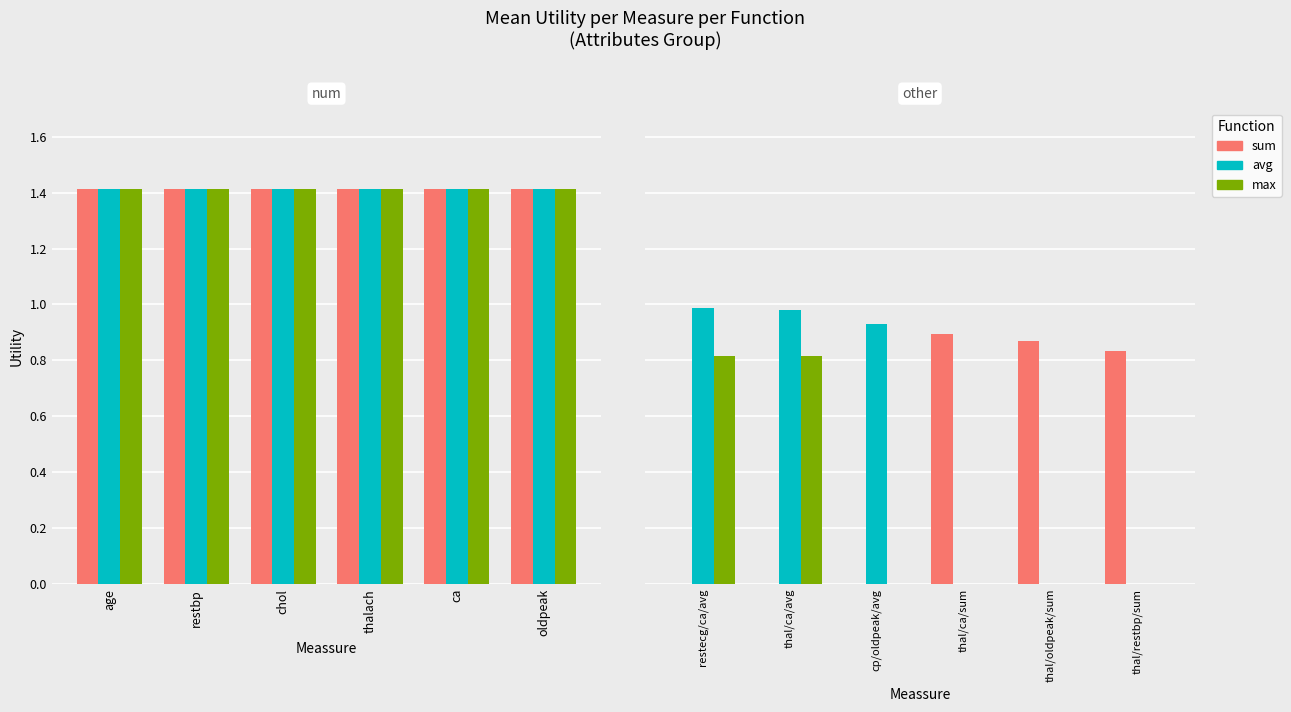

Rank the series by their maximum value, from highest to lowest.

avg, sum, max